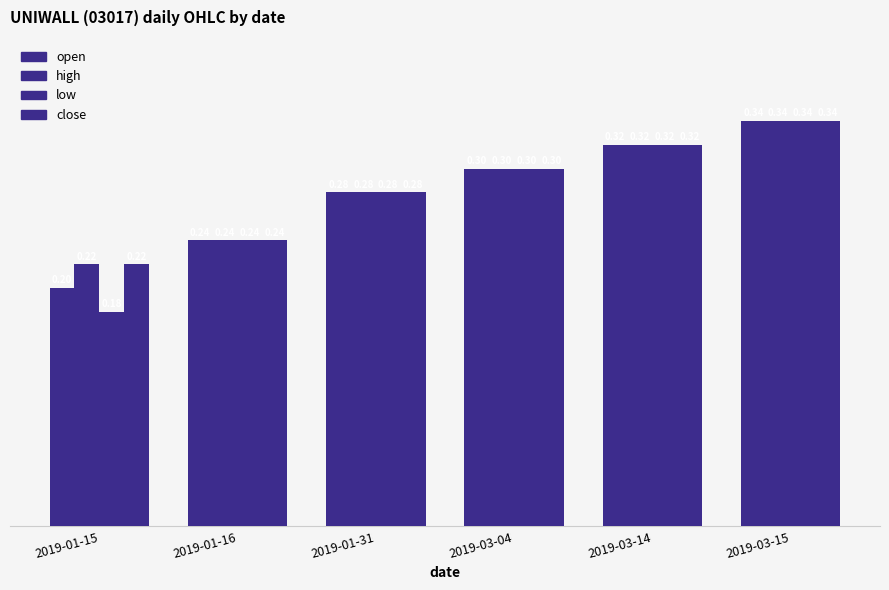

The value of low at 2019-01-16 is 0.2. True or false?

True